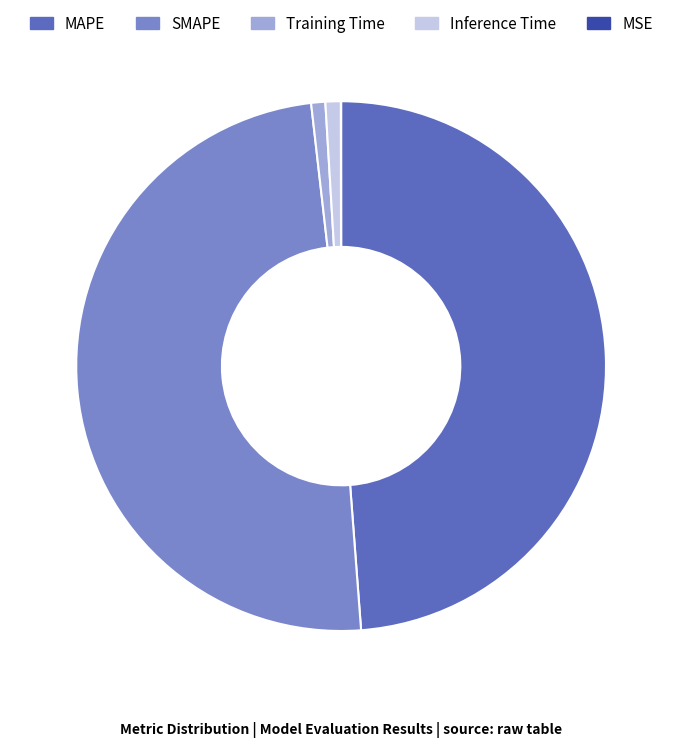

Is SMAPE the majority of the pie?

No